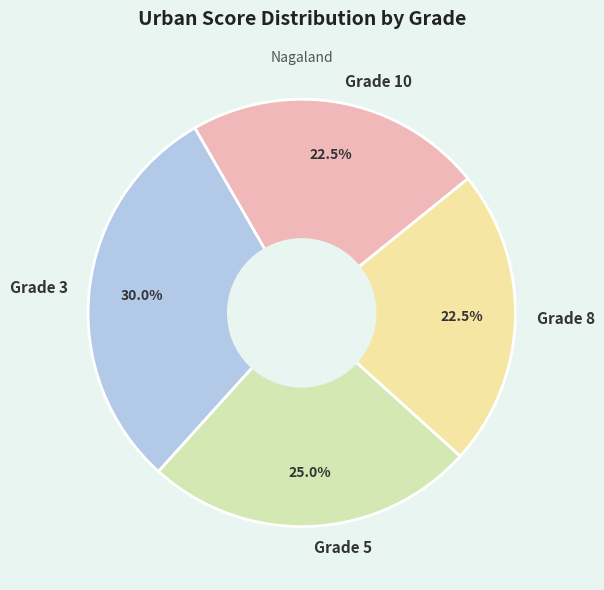

To the nearest percent, what is the difference between the Grade 5 and Grade 8 slice percentages?

2%